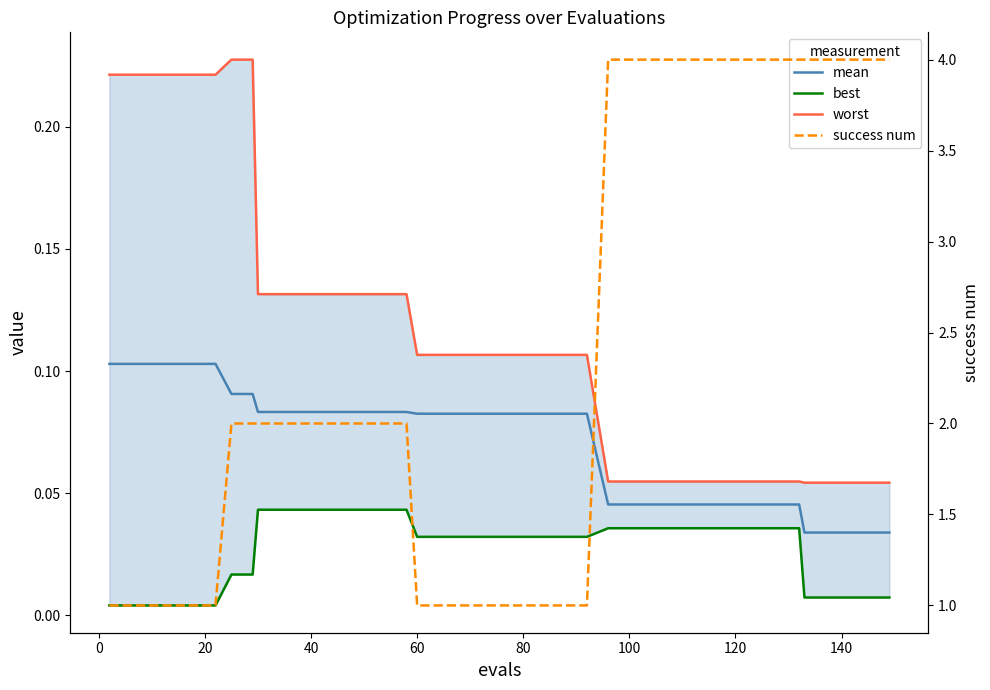

How many success num values are between 1 and 4?

40